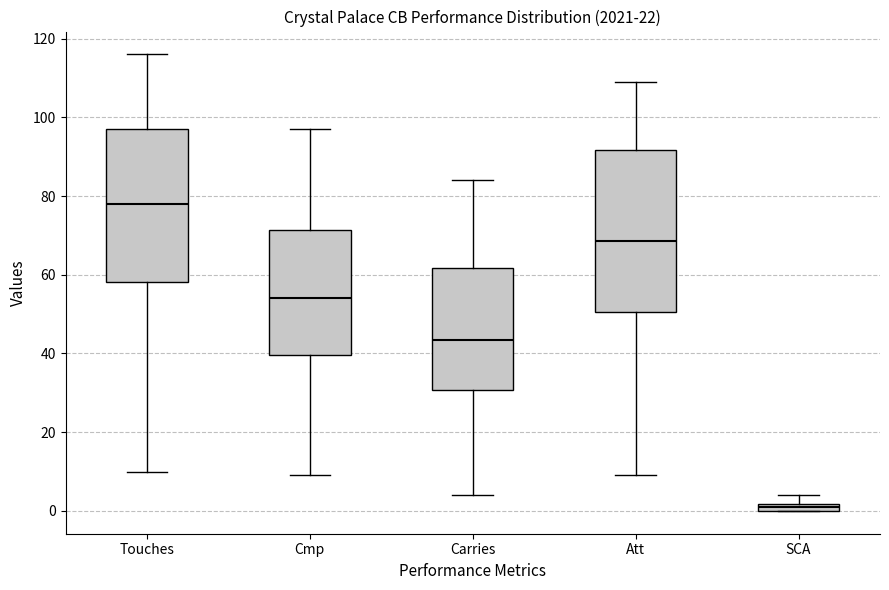

Where is the upper edge of the box for SCA on the y-axis? The values are not printed on the chart, so give them approximately, as read against the axis.

2